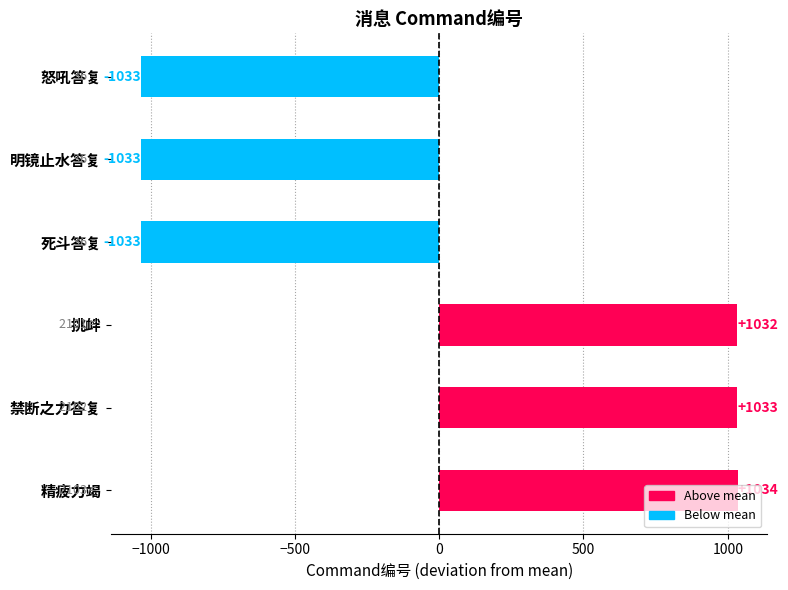

Approximately how many times larger is the value at 挑衅 compared to 禁断之力答复?

1.0